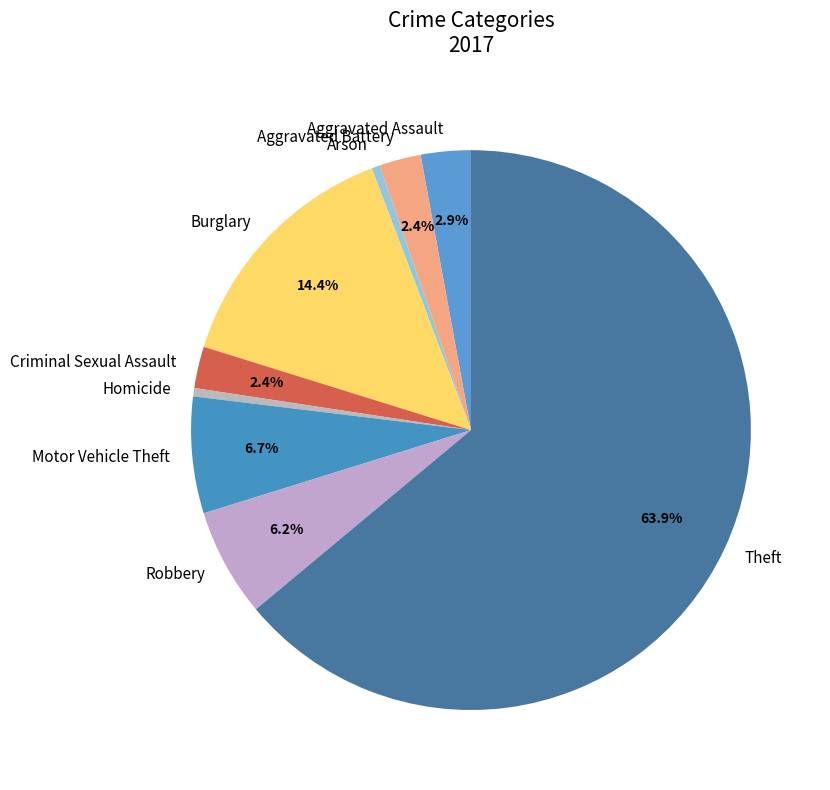

What is the ratio of the value at Motor Vehicle Theft to the value at Criminal Sexual Assault?

2.8